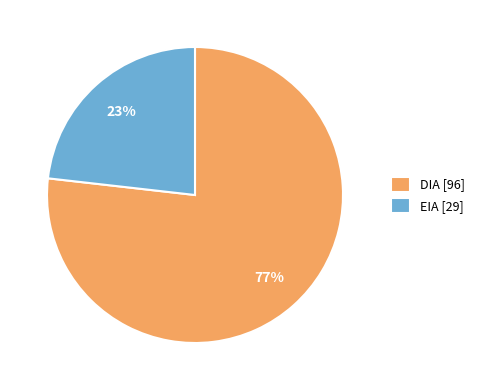

Is it true that EIA is 23% of the pie?

True